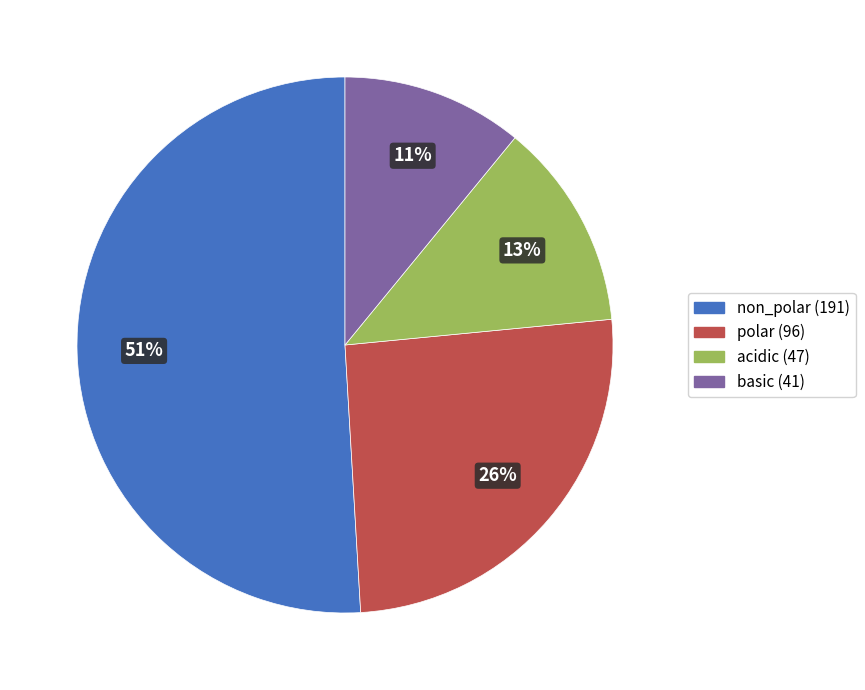

To the nearest percent, what is the difference between the non_polar and polar slice percentages?

25%